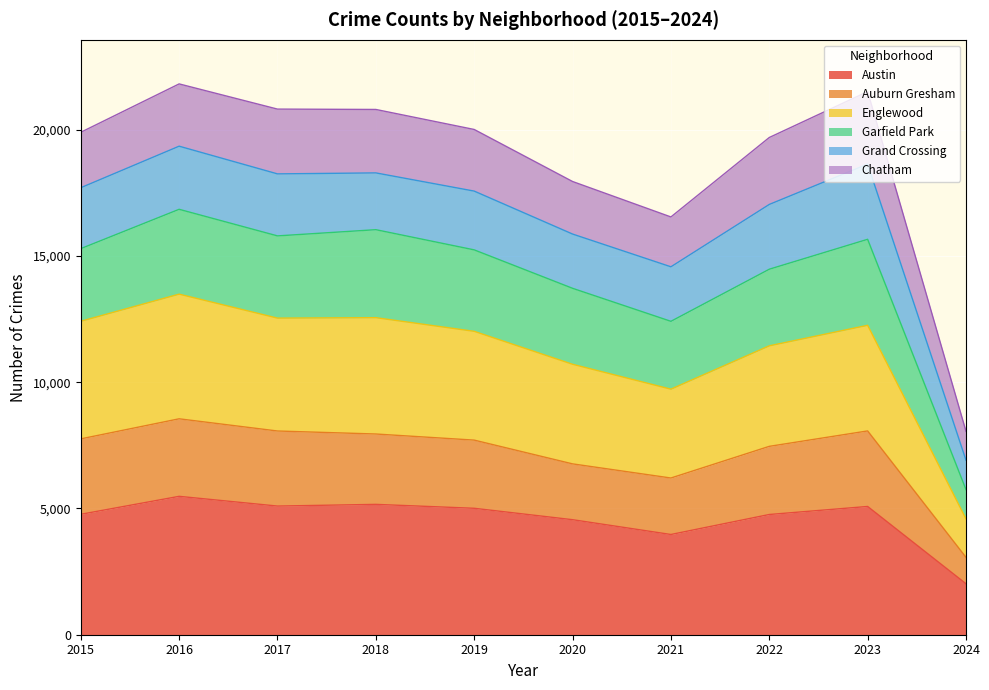

Where is the first local minimum for Auburn Gresham?

2021